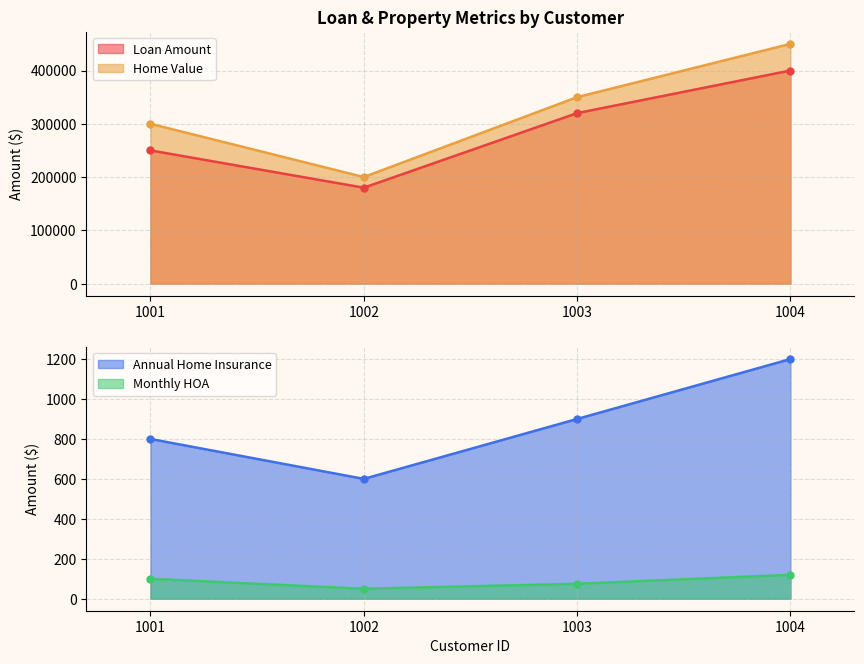

What is the difference between the highest and lowest values at 1001?

299900